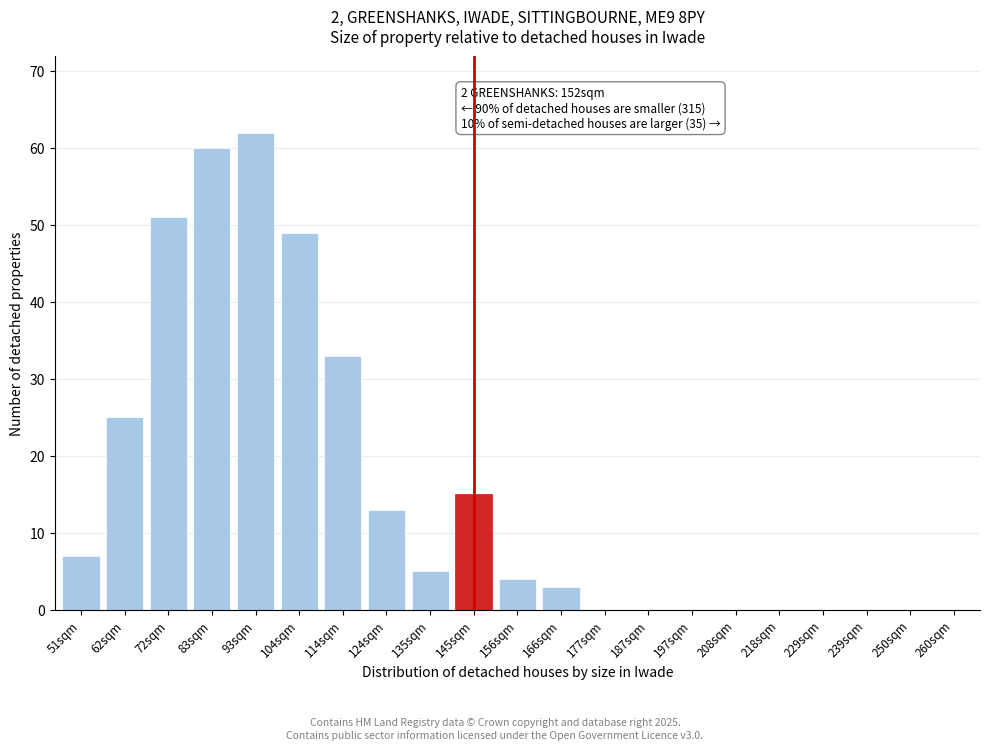

Reading left to right, extract all data points from this chart.

51sqm=7	62sqm=25	72sqm=51	83sqm=60	93sqm=62	104sqm=49	114sqm=33	124sqm=13	135sqm=5	145sqm=15	156sqm=4	166sqm=3	177sqm=0	187sqm=0	197sqm=0	208sqm=0	218sqm=0	229sqm=0	239sqm=0	250sqm=0	260sqm=0